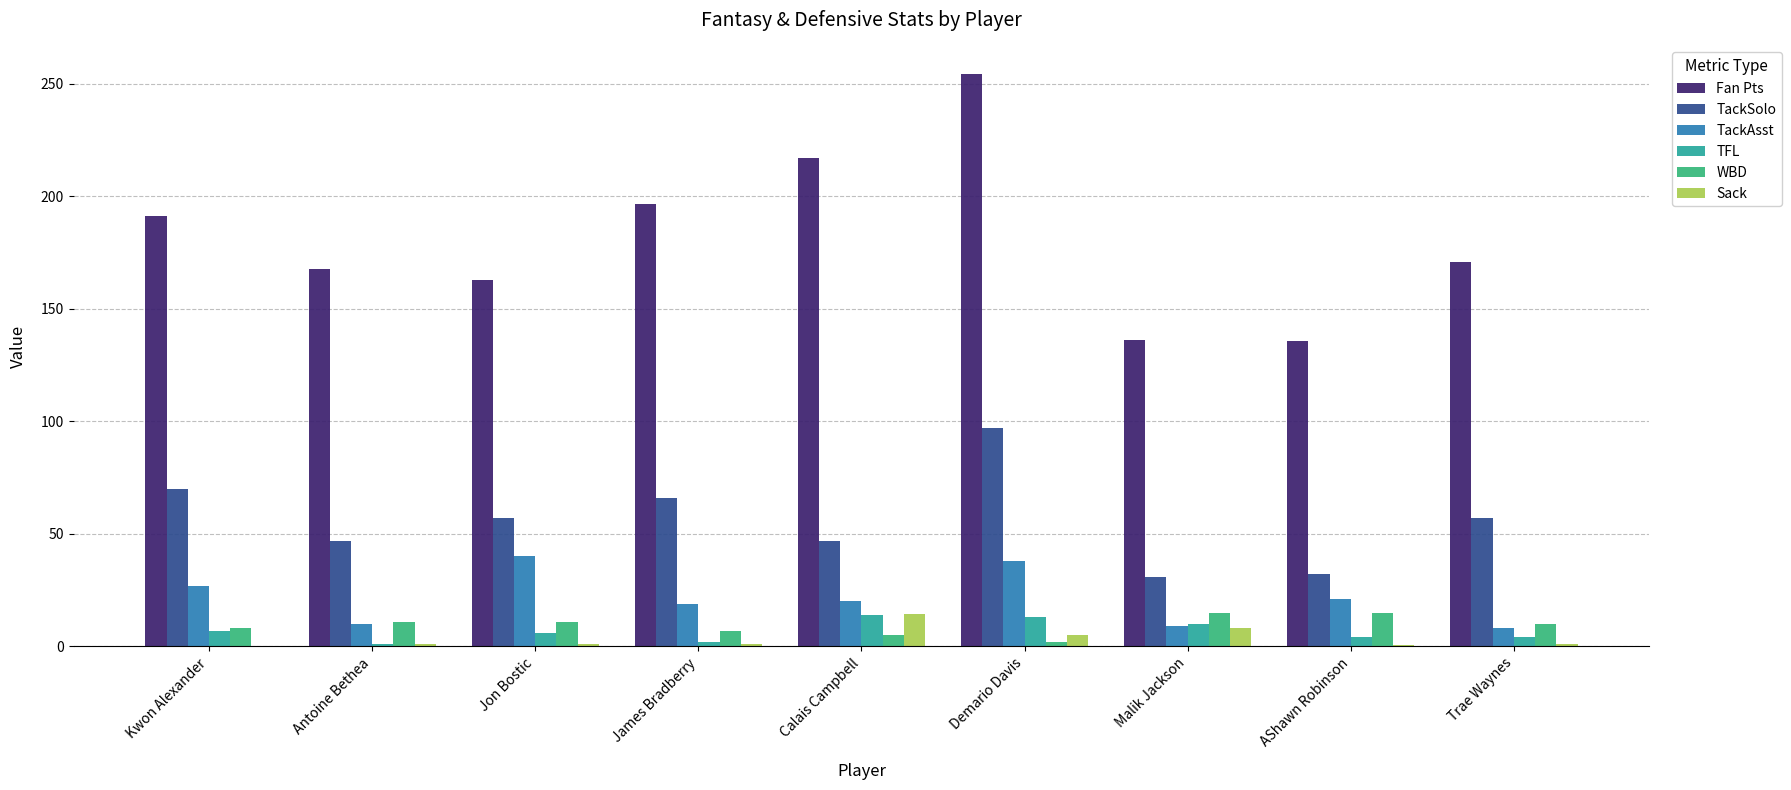

Is the value of TackSolo at Kwon Alexander greater than the value of TackAsst at Calais Campbell?

Yes